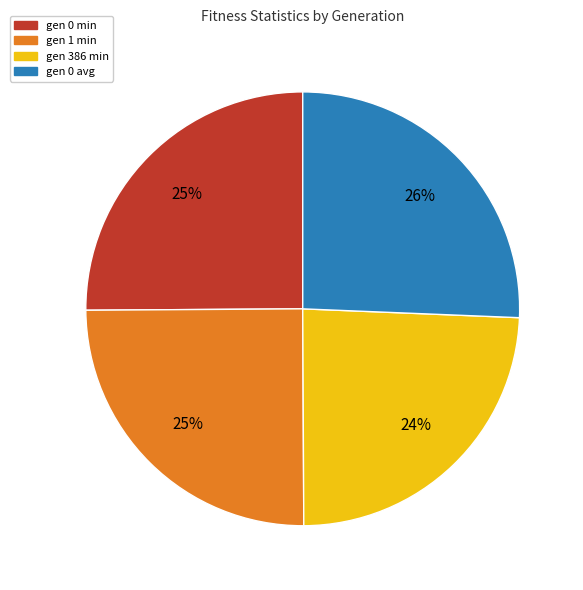

What is the largest slice in the pie chart?

gen 0 avg